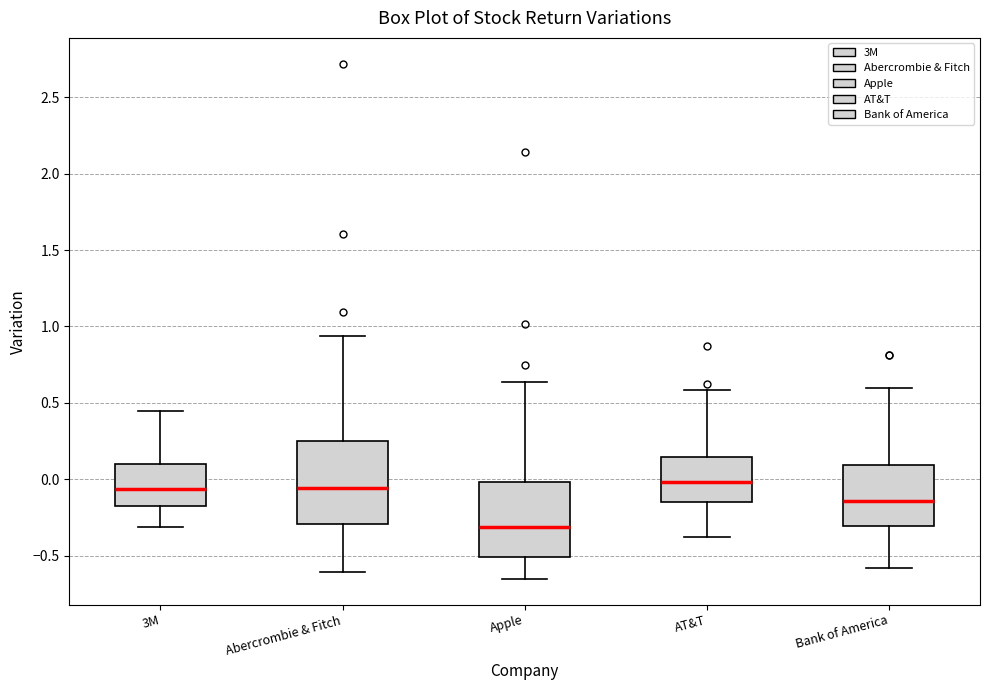

Comparing the boxes themselves (not the whiskers), which one is the tallest?

Abercrombie & Fitch